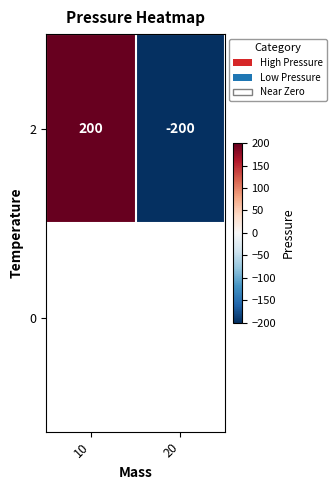

Rank the categories by value from highest to lowest.

10, 20